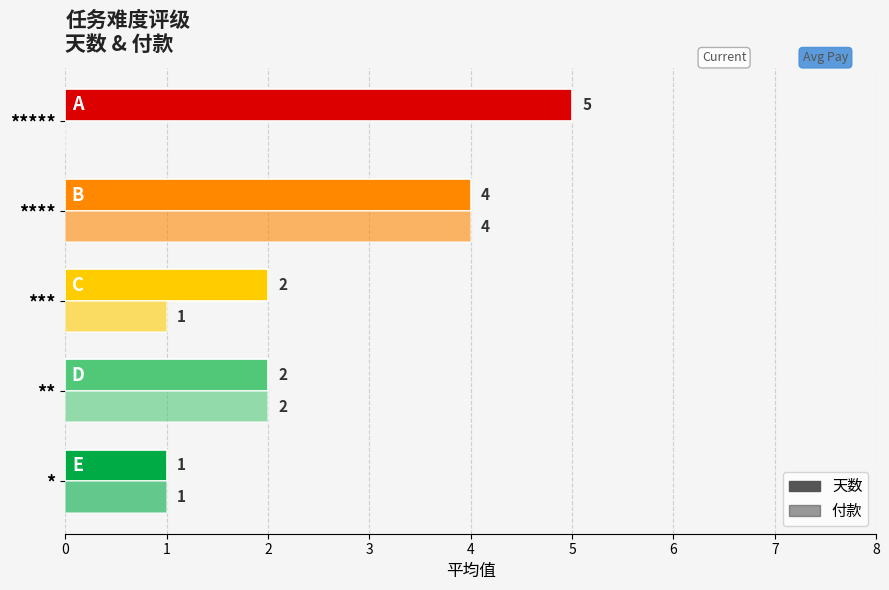

Count the number of categories in the chart.

5